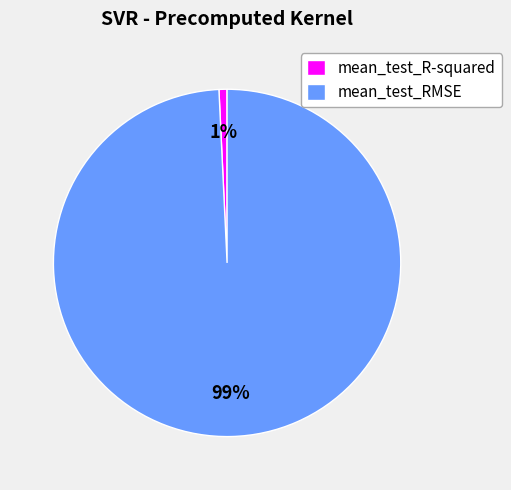

Is there any slice that represents more than half of the pie?

Yes